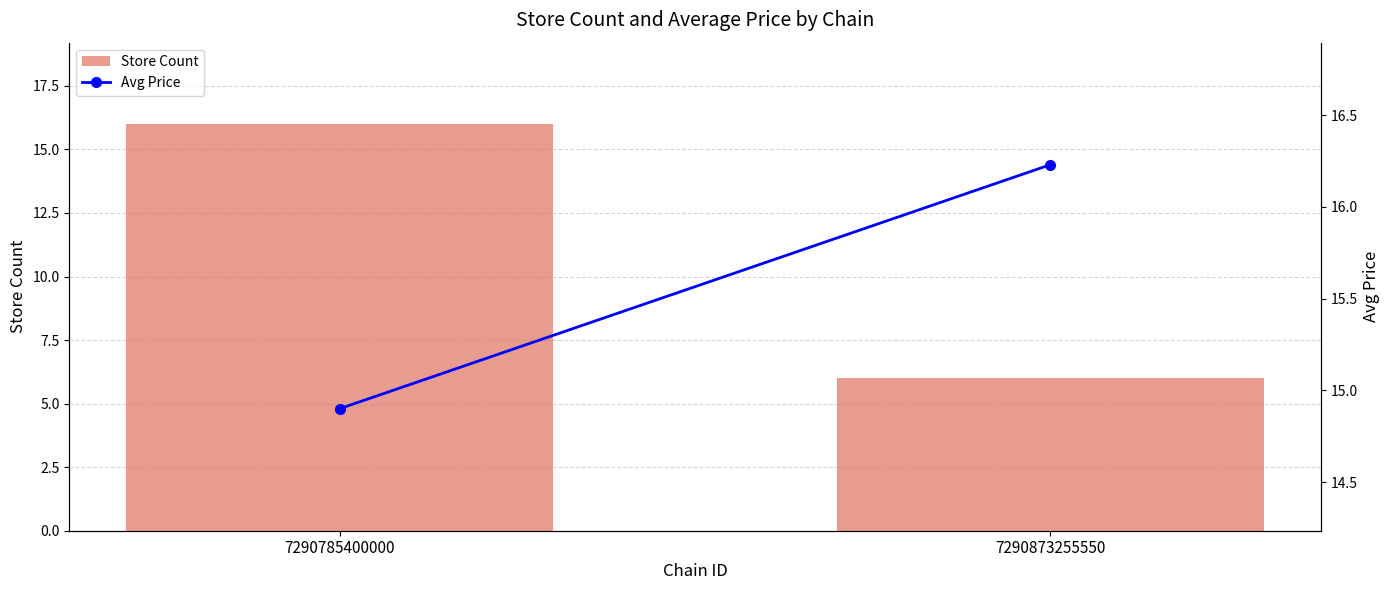

Where is Store Count nearest to the value 11?

7290785400000